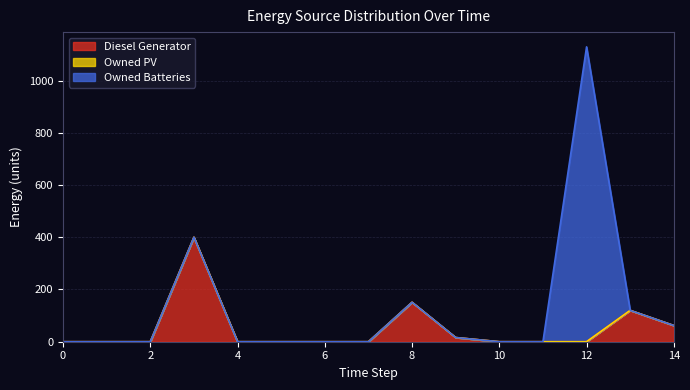

How many times do Owned Batteries and Diesel Generator cross each other?

1